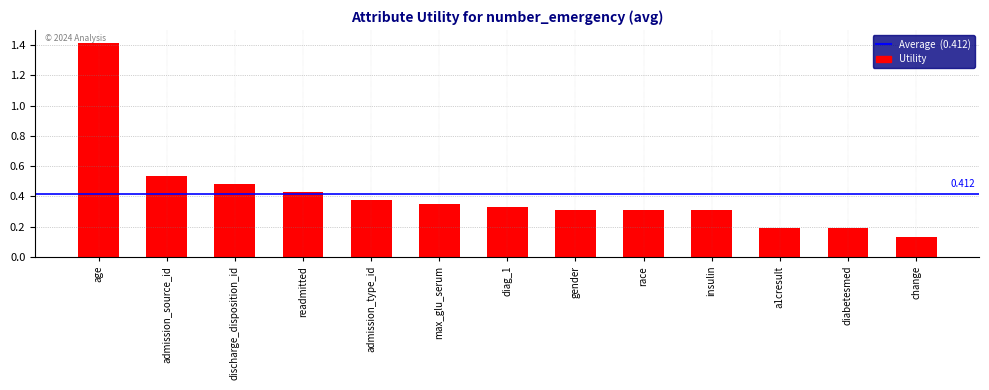

Which has a higher value, diabetesmed or max_glu_serum?

max_glu_serum